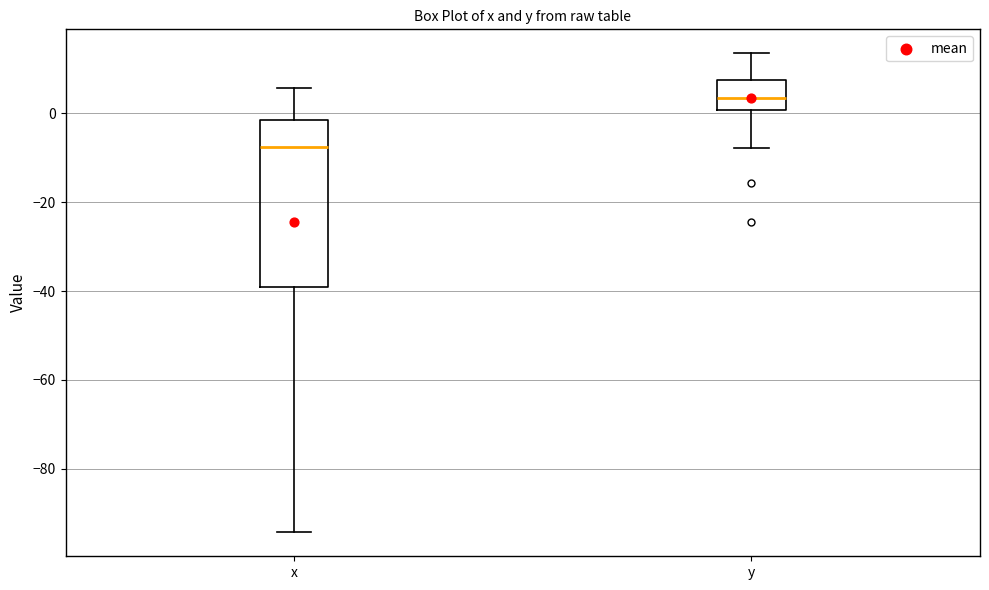

Where does the upper whisker of the box for x end on the y-axis? The values are not printed on the chart, so give them approximately, as read against the axis.

6